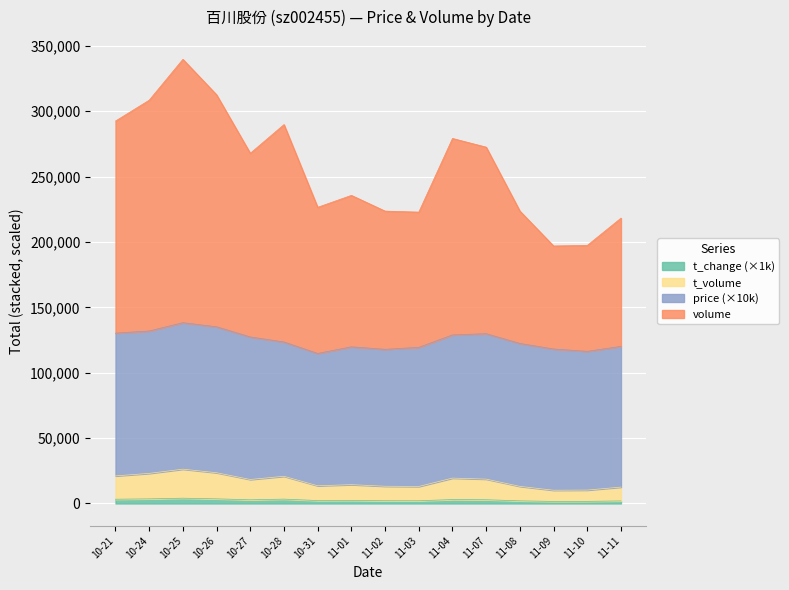

Does the chart display data point markers on the line(s)?

No